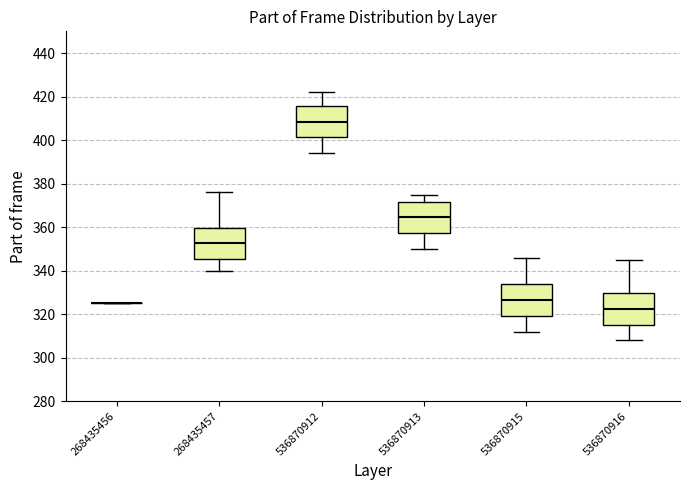

Reading left to right, read every box against the y-axis: the position of its median line, the range the box covers, and the ends of its whiskers. The values are not printed on the chart, so give them approximately, as read against the axis.

268435456: box collapsed to a line at 326, whiskers 326 to 326
268435457: median 352, box 346 to 360, whiskers 340 to 376
536870912: median 408, box 402 to 416, whiskers 394 to 422
536870913: median 364, box 358 to 372, whiskers 350 to 376
536870915: median 326, box 320 to 334, whiskers 312 to 346
536870916: median 322, box 316 to 330, whiskers 308 to 346